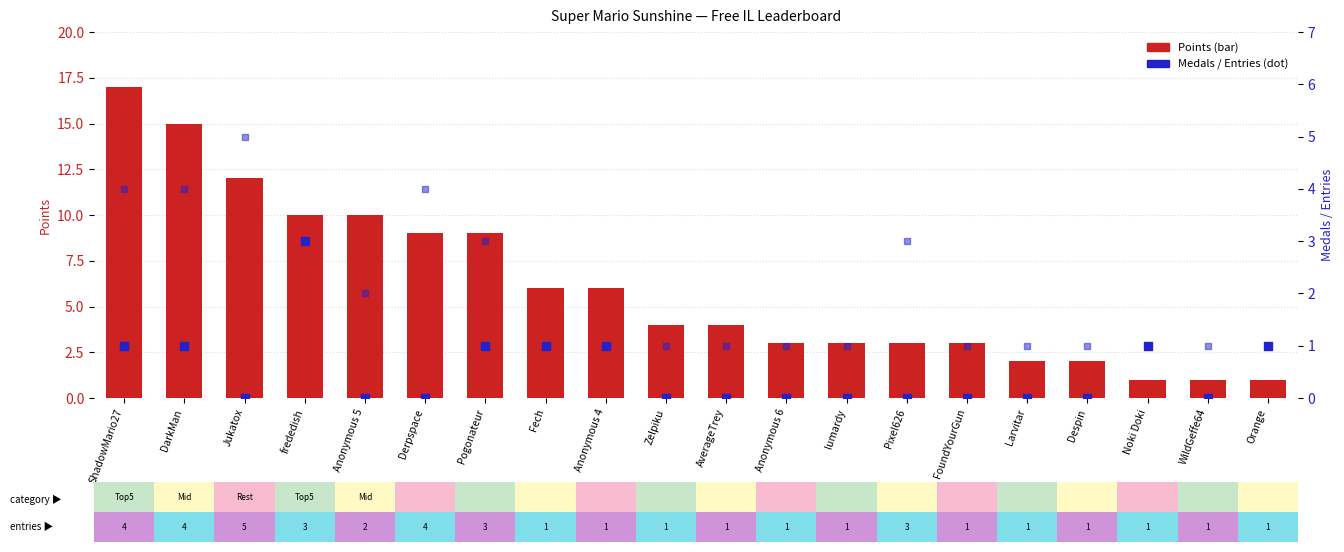

Which series reaches the minimum Y coordinate?

Medals